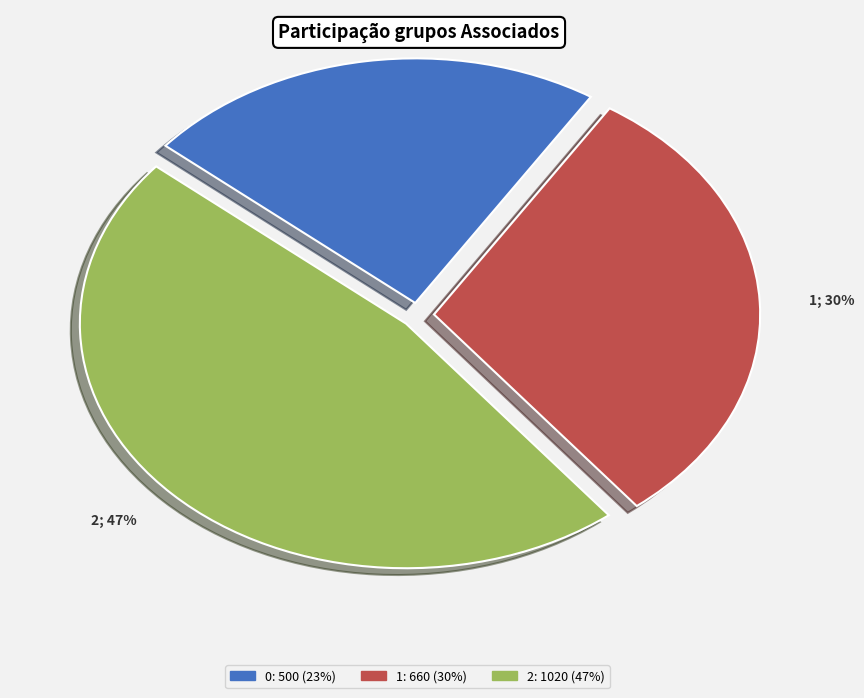

To the nearest percent, what percentage of the pie is 0?

23%